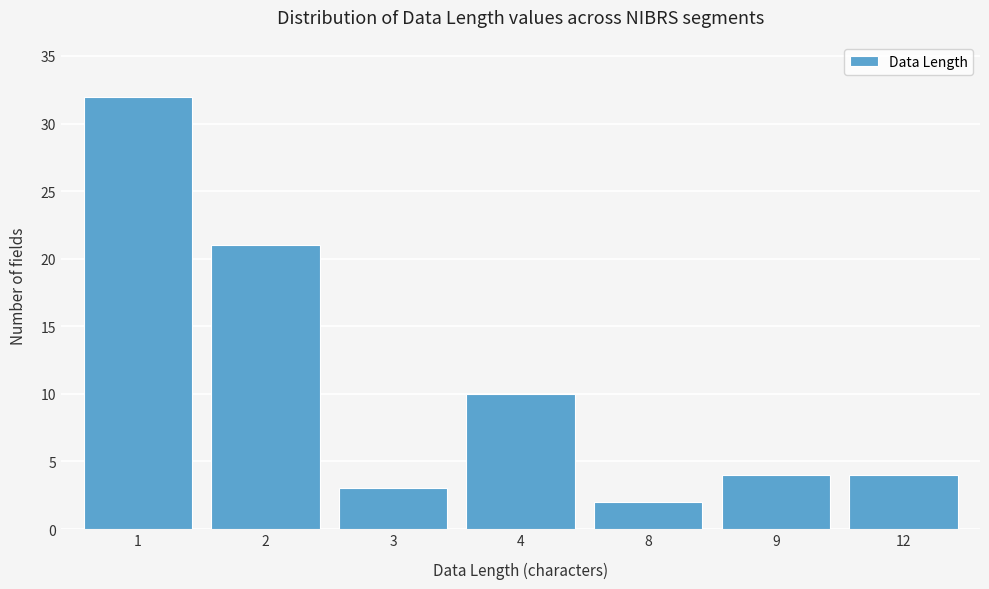

Reading right to left, what are all the values shown in this chart?

4	4	2	10	3	21	32